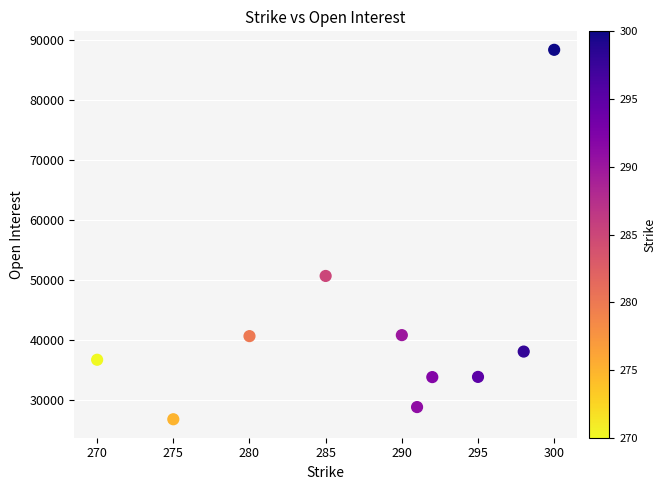

What Y value in the scatter plot is closest to 57562?

50658